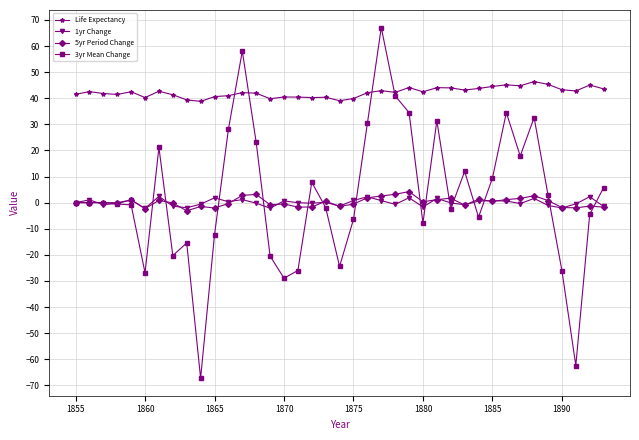

What is the difference between the second highest and second lowest values in the 5yr Period Change series?

5.5